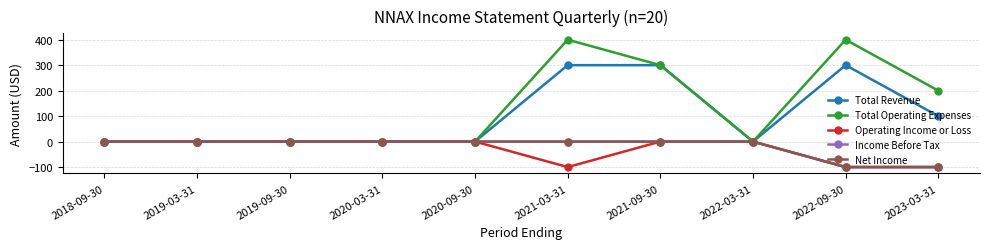

At which category is the sum across all series the highest?

2021-03-31